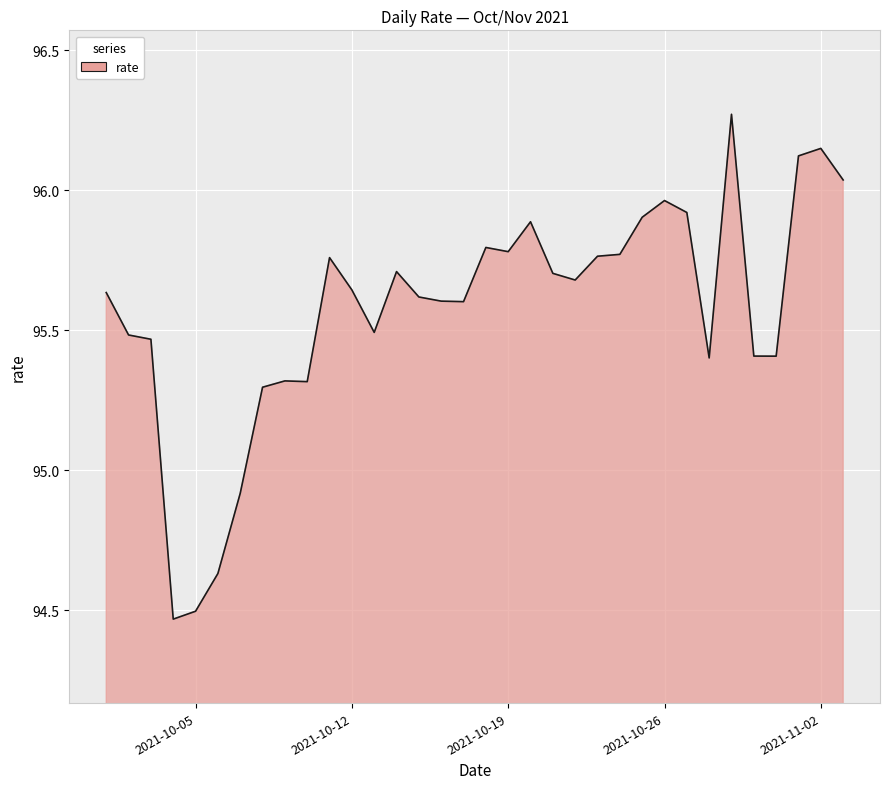

What is the difference between the maximum and minimum values?

1.8